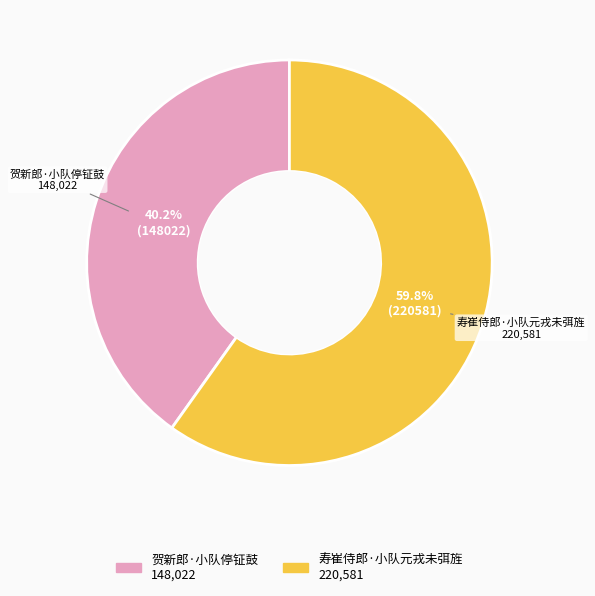

Which slice is the smallest?

贺新郎·小队停钲鼓